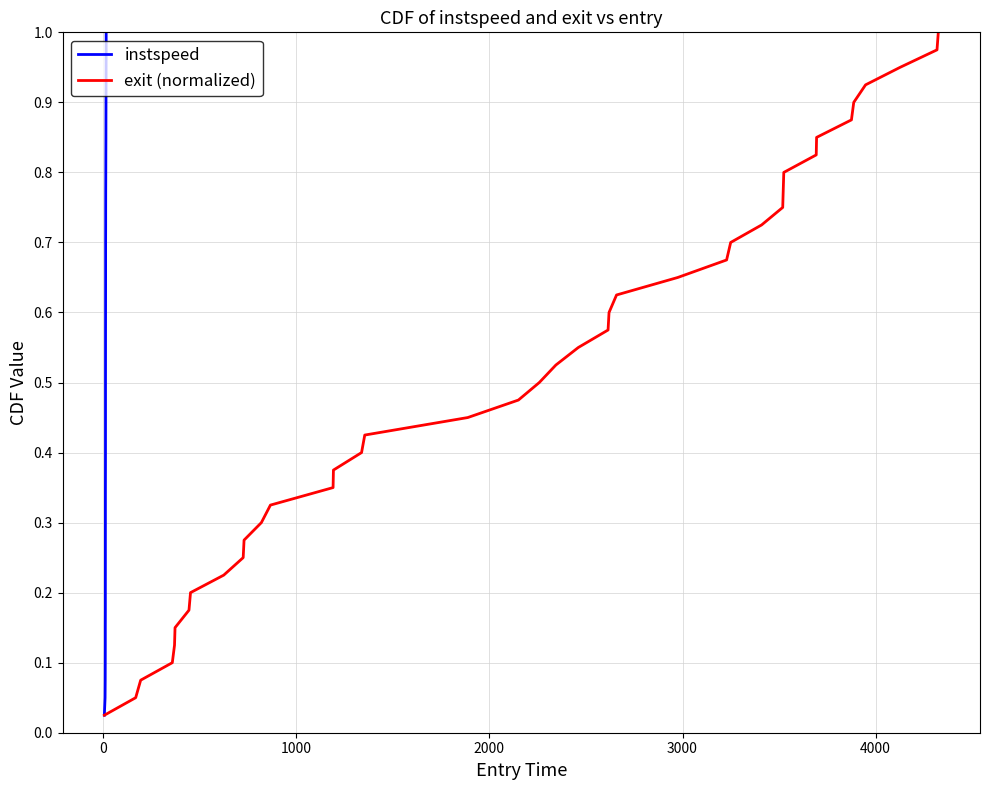

True or false: instspeed and exit (normalized) cross at least once.

False